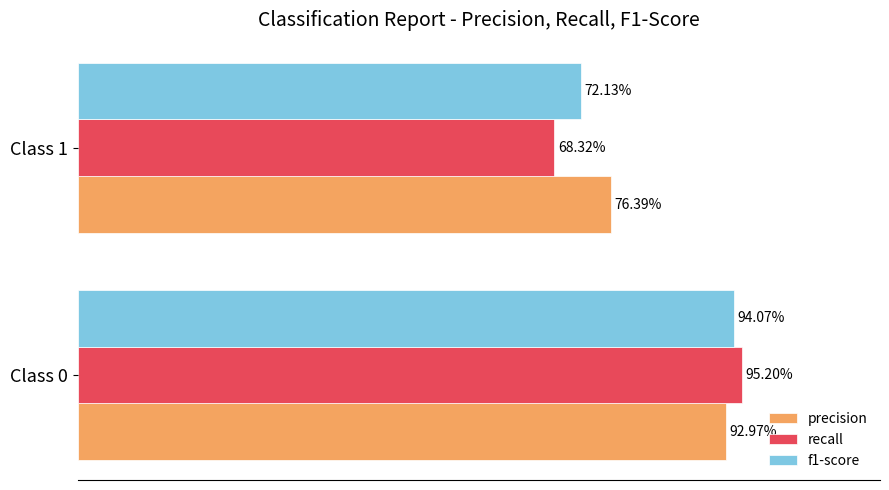

What are all the series names shown in the legend?

precision, recall, f1-score